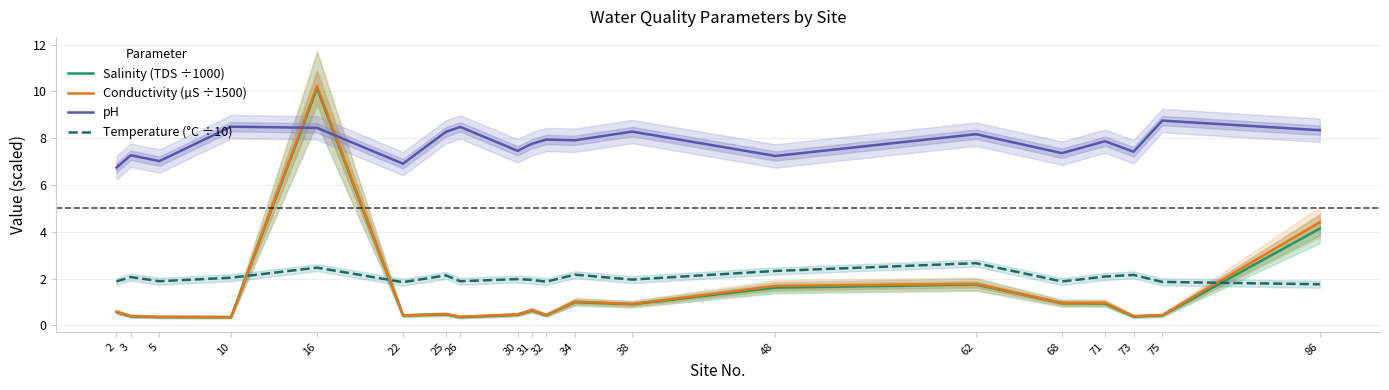

Reading right to left, extract all data points from this chart.

Salinity (TDS ÷1000): 4.1	0.4	0.4	0.9	1.0	1.7	1.6	0.9	1.0	0.4	0.6	0.5	0.4	0.5	0.4	10.1	0.4	0.4	0.4	0.6
Conductivity (µS ÷1500): 4.4	0.4	0.4	1.0	1.0	1.8	1.7	0.9	1.0	0.4	0.7	0.5	0.4	0.5	0.4	10.2	0.4	0.4	0.4	0.6
pH: 8.3	8.8	7.4	7.9	7.4	8.2	7.2	8.3	7.9	7.9	7.8	7.5	8.5	8.3	6.9	8.4	8.5	7.0	7.3	6.7
Temperature (°C ÷10): 1.8	1.9	2.2	2.1	1.9	2.7	2.3	2.0	2.2	1.9	1.9	2.0	1.9	2.1	1.9	2.5	2.0	1.9	2.1	1.9